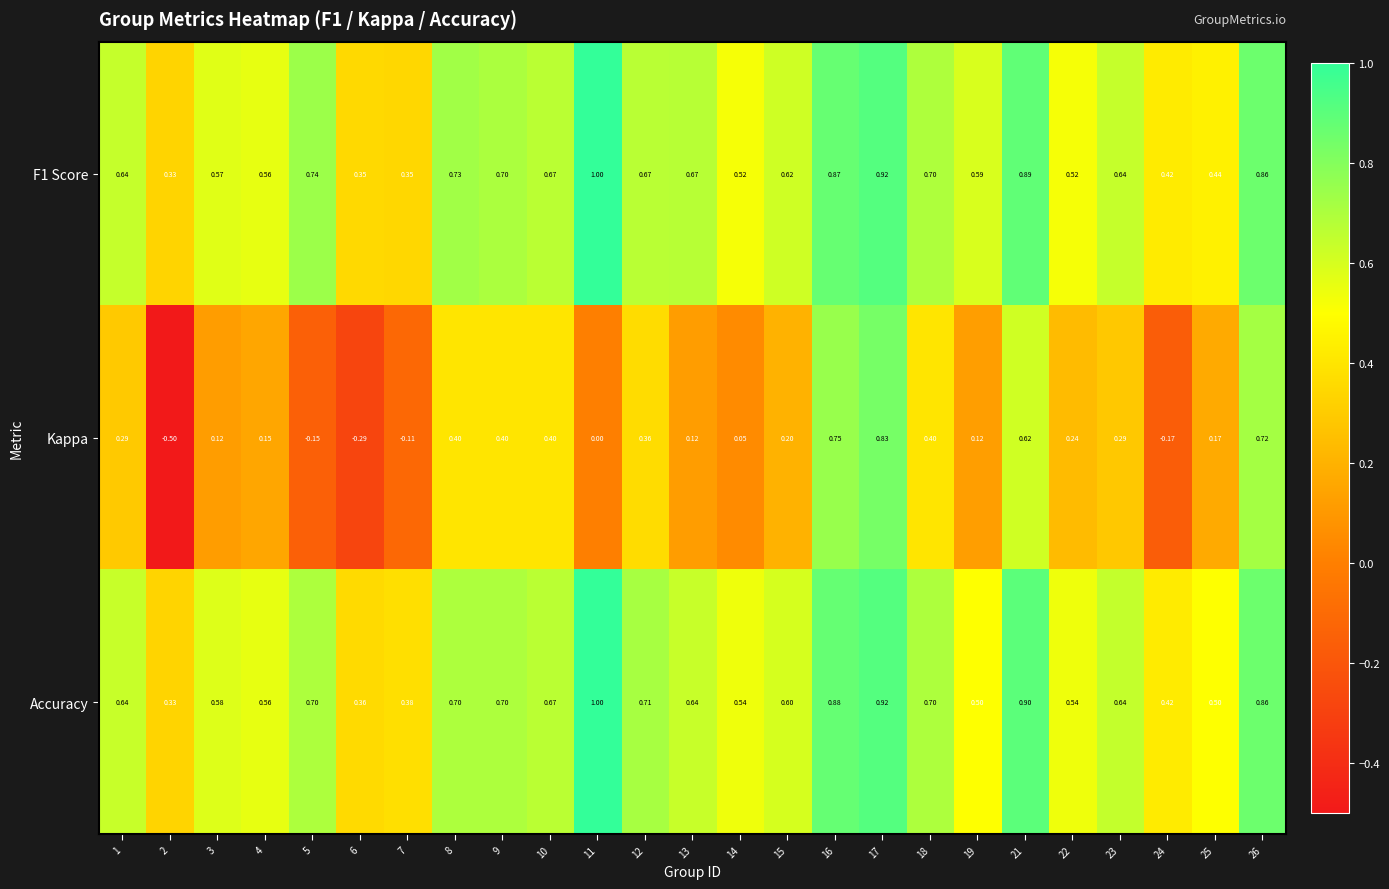

Which series has the largest range (max minus min)?

Kappa